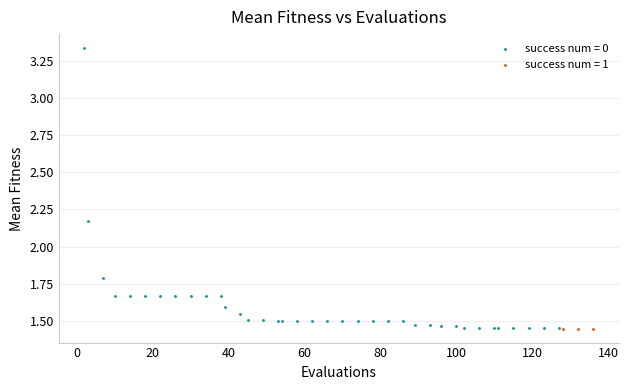

Which series reaches the maximum Y coordinate?

success num = 0